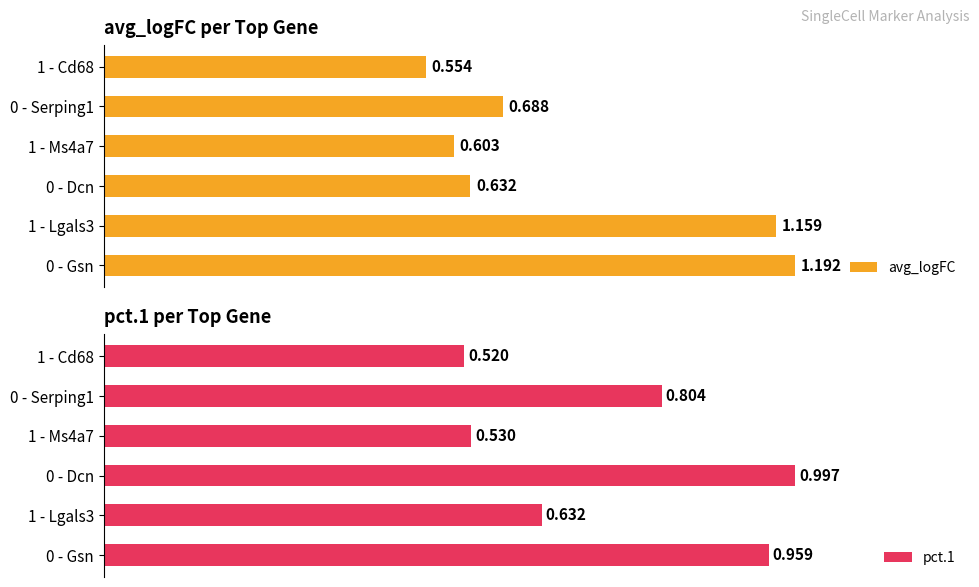

What is the value of the pct.1 bar at the 5th from the left?

0.8